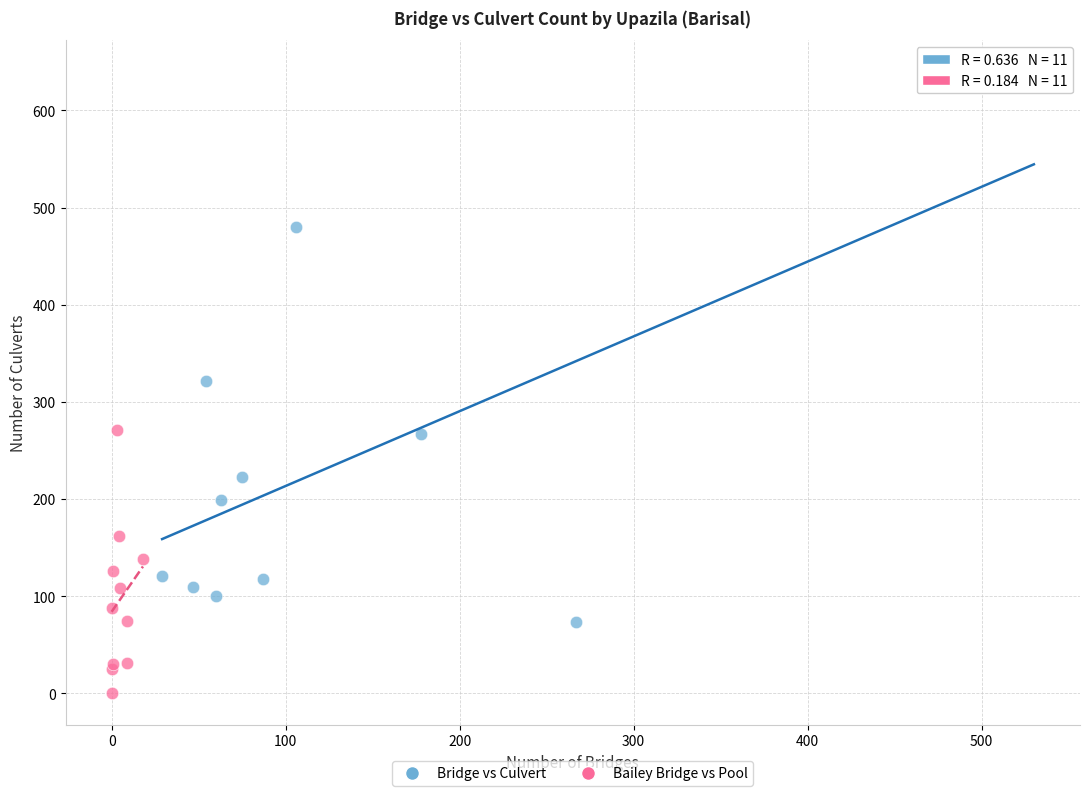

Which series contains the highest Y value?

Bridge vs Culvert